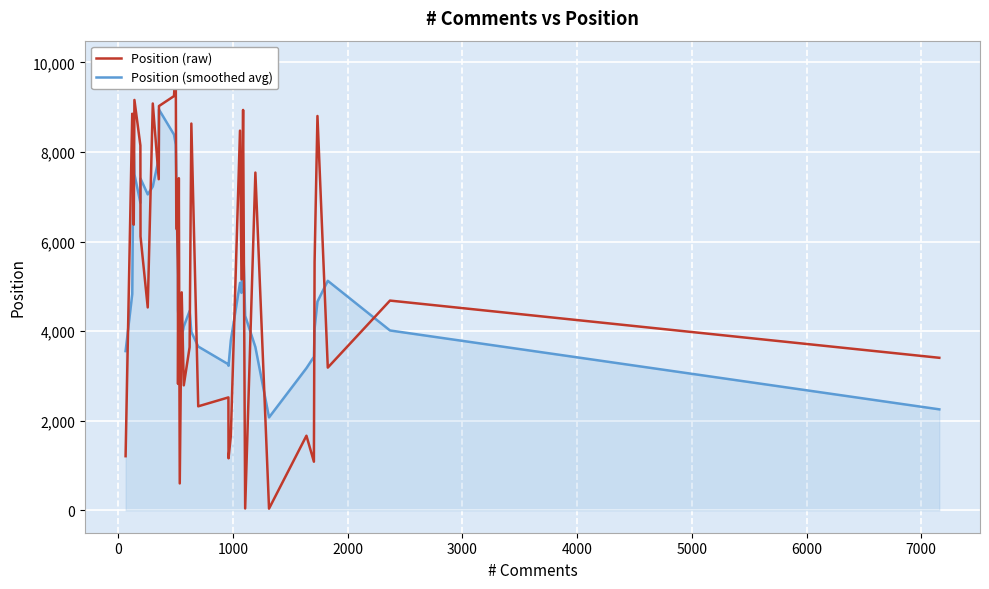

What is the minimum value for Position (smoothed avg)?

2074.4